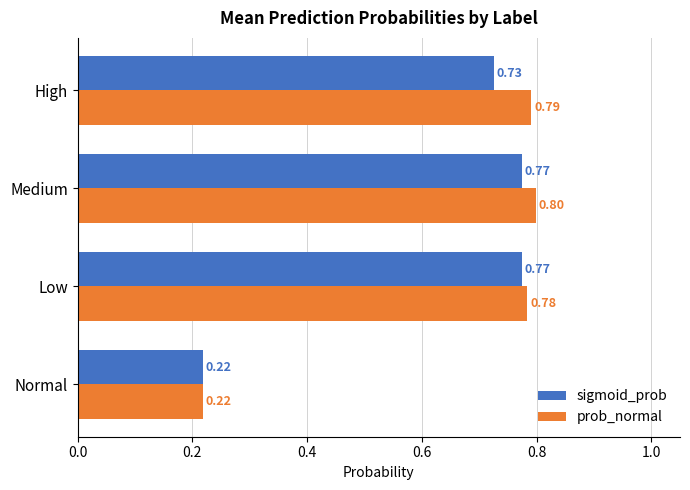

What is the highest value of the prob_normal series?

0.8